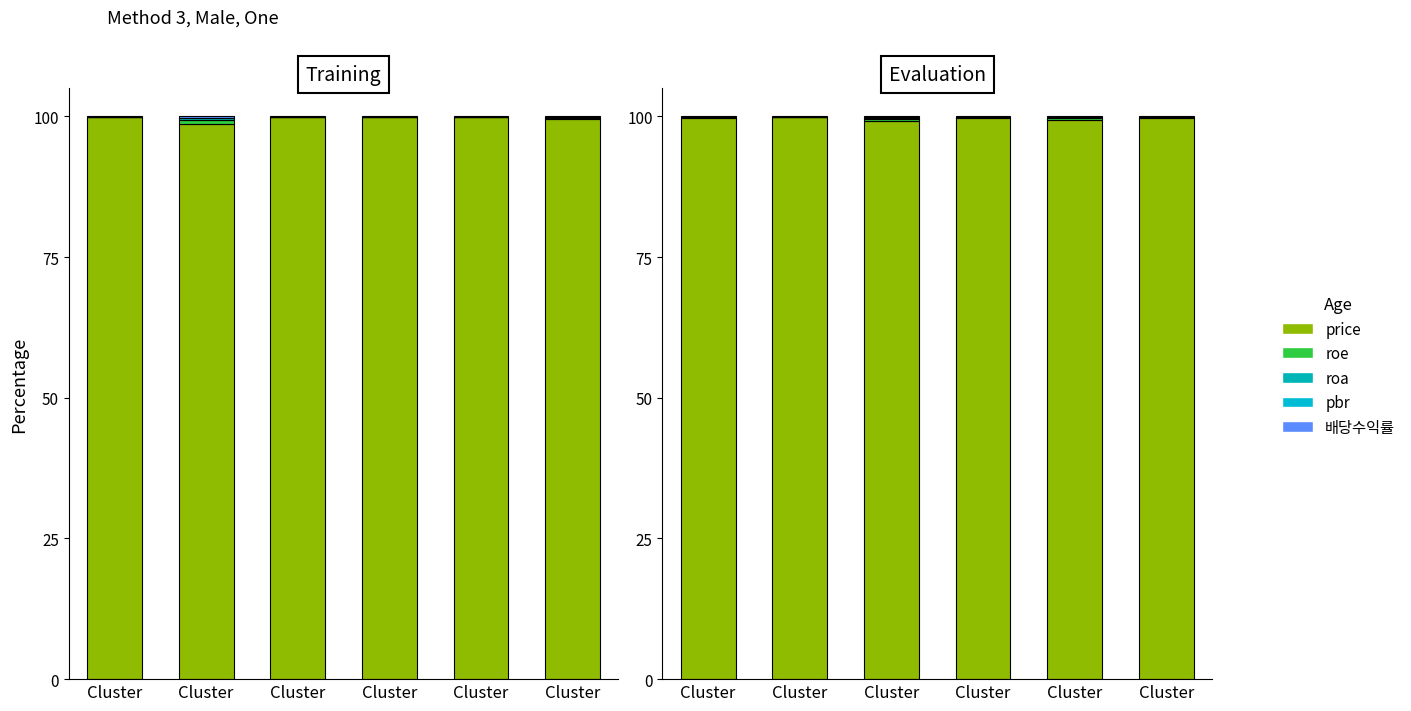

Which series has the largest total across all categories?

price